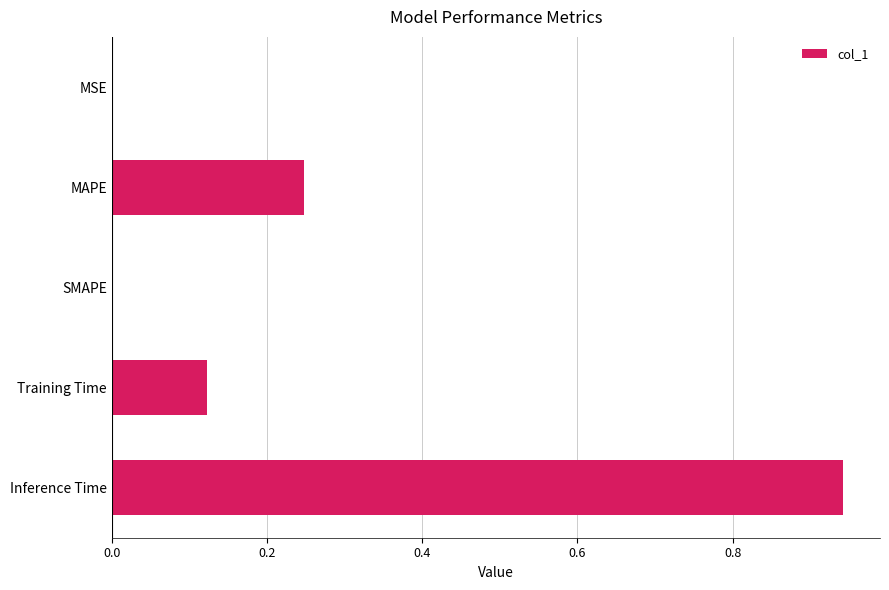

What is the sum of all values?

1.3